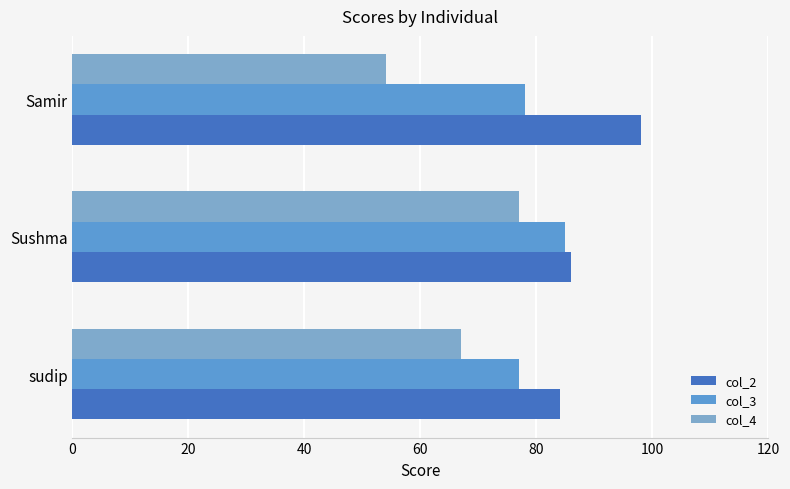

Between sudip and Sushma, which series saw the biggest shift?

col_4